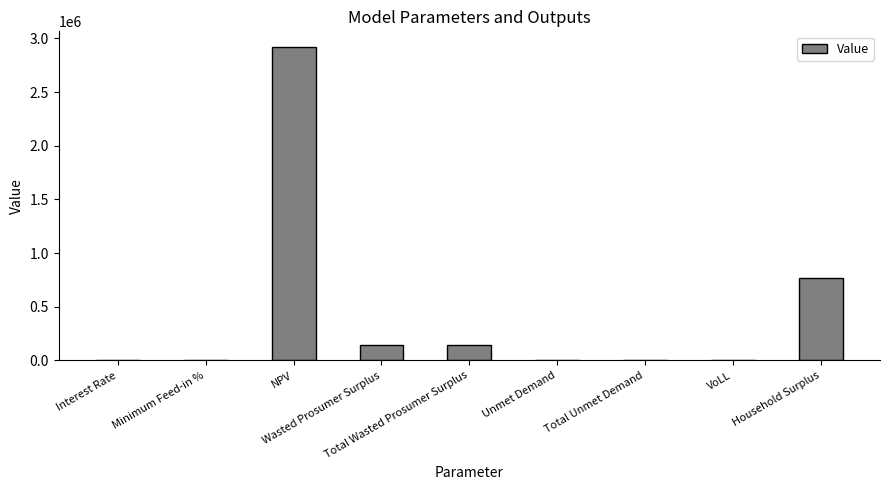

What is the maximum value shown in the chart?

2919229.3